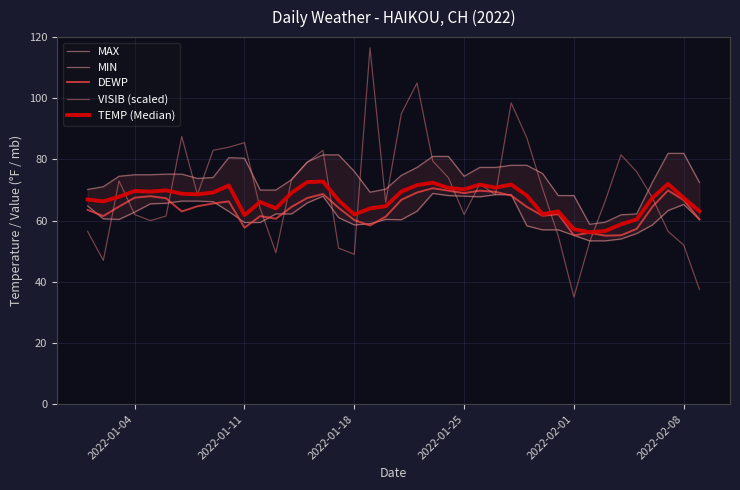

Read the VISIB (scaled) value at 2022-01-11.

85.5